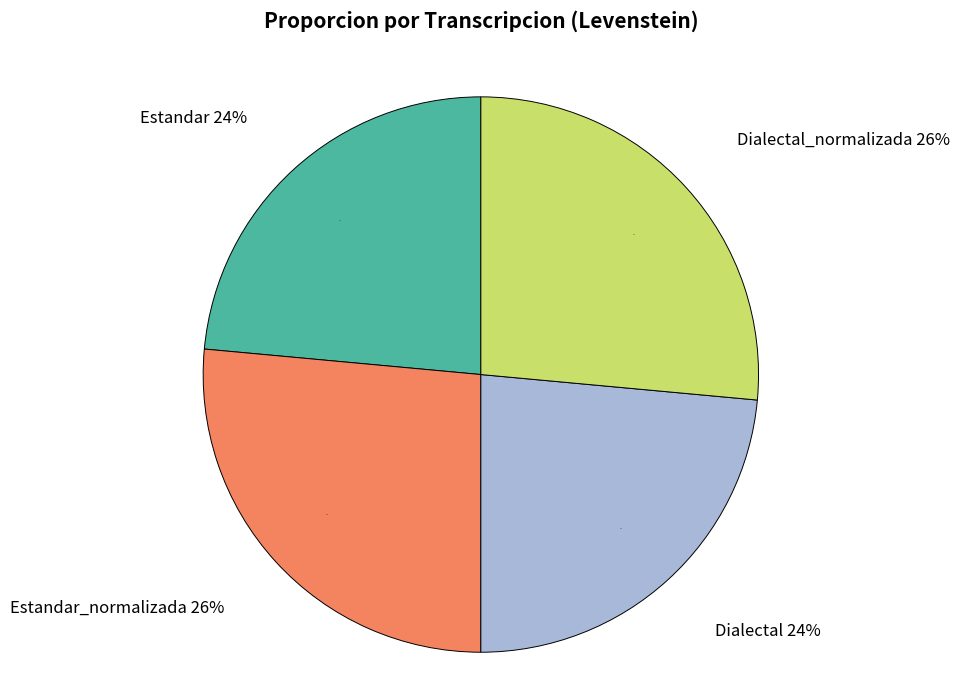

Rank the categories by value from lowest to highest.

Estandar, Dialectal, Estandar_normalizada, Dialectal_normalizada